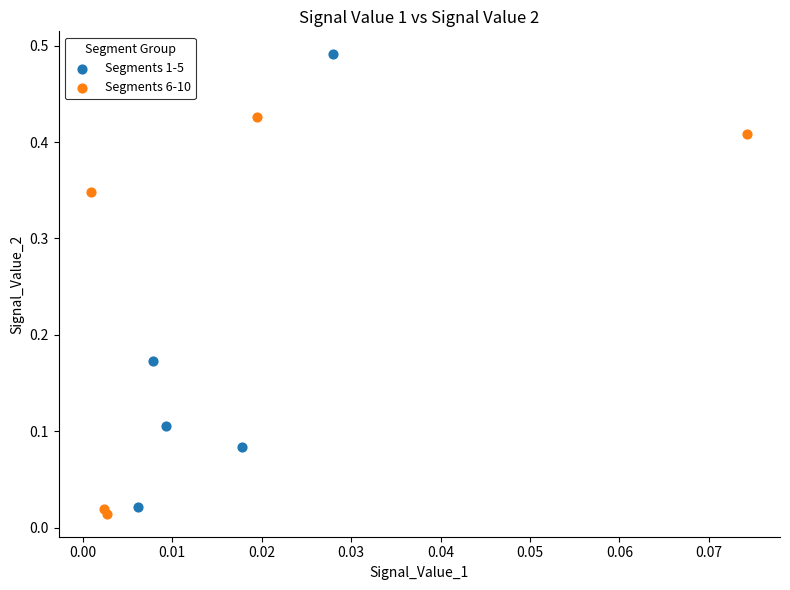

Which series contains the highest Y value?

Segments 1-5